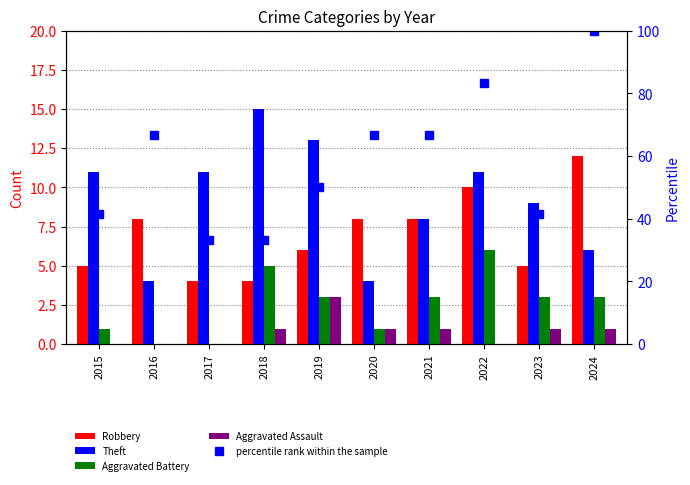

At which label does Theft reach its minimum?

2016